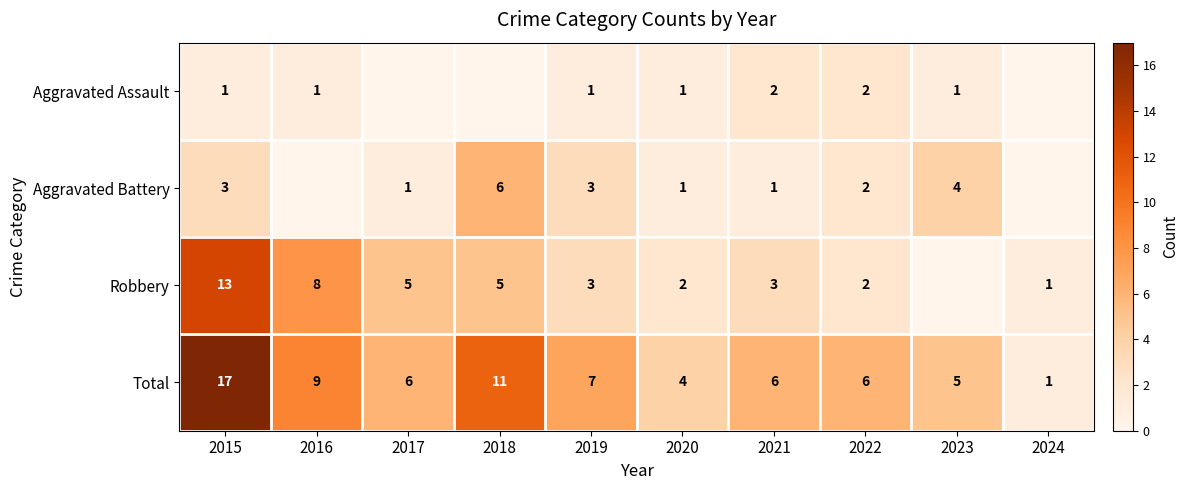

The value of Aggravated Battery at 2018 is 6. True or false?

True